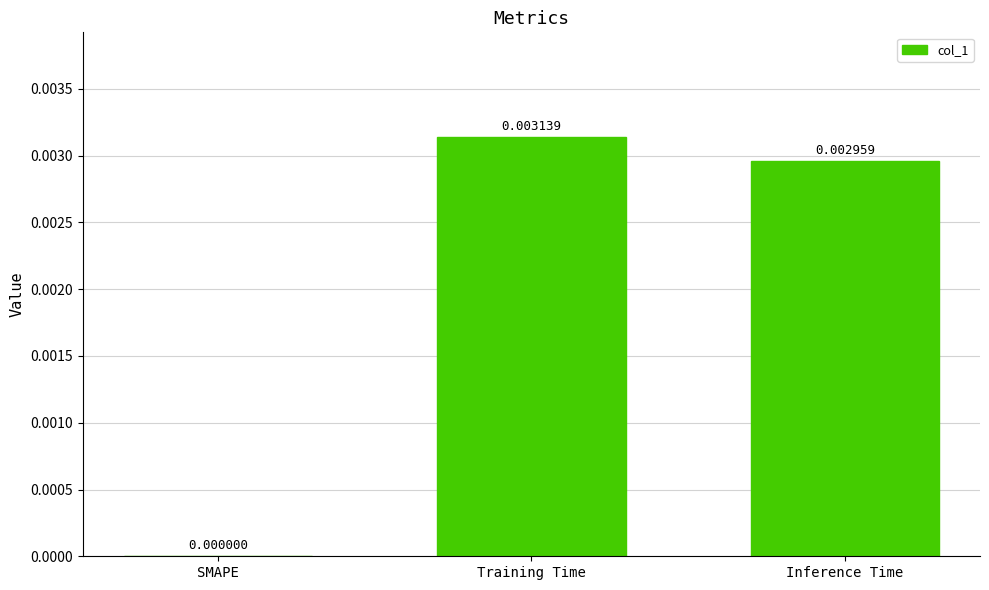

At which label is the value closest to 0?

SMAPE